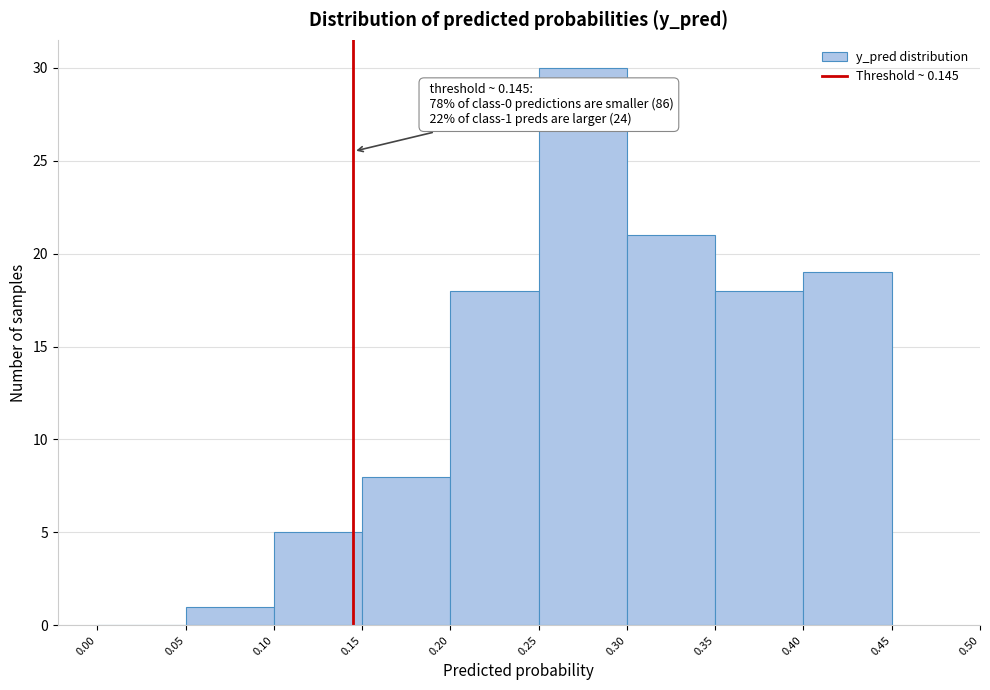

Over which range of the x-axis is the bar tallest?

0.25 to 0.30